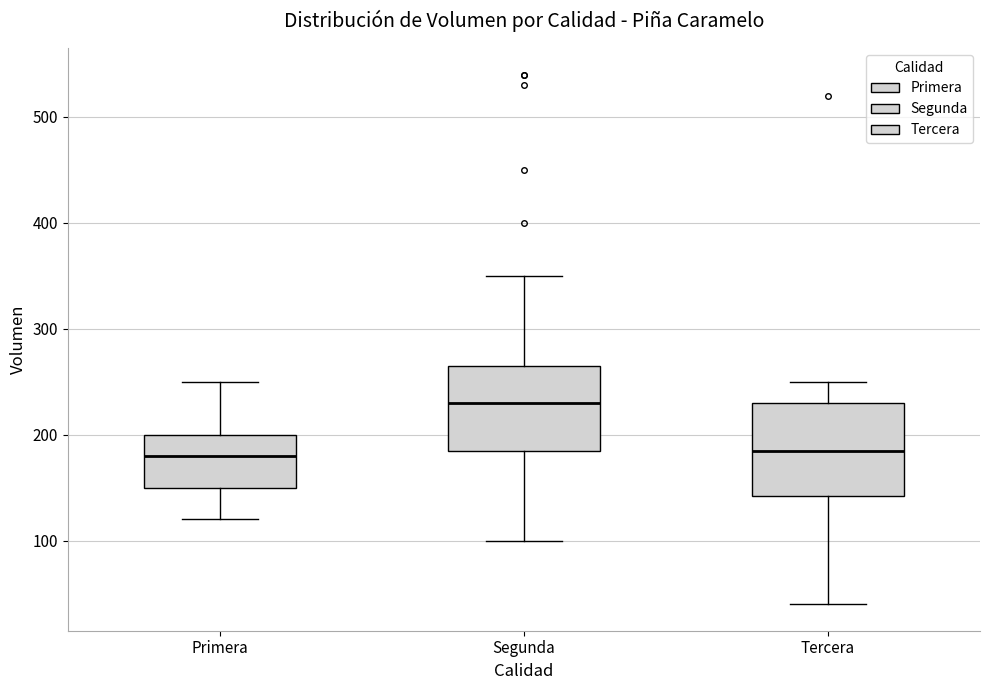

Reading left to right, read every box against the y-axis: the position of its median line, the range the box covers, and the ends of its whiskers. The values are not printed on the chart, so give them approximately, as read against the axis.

Primera: median 180, box 150 to 200, whiskers 120 to 250
Segunda: median 230, box 190 to 270, whiskers 100 to 350
Tercera: median 190, box 140 to 230, whiskers 40 to 250